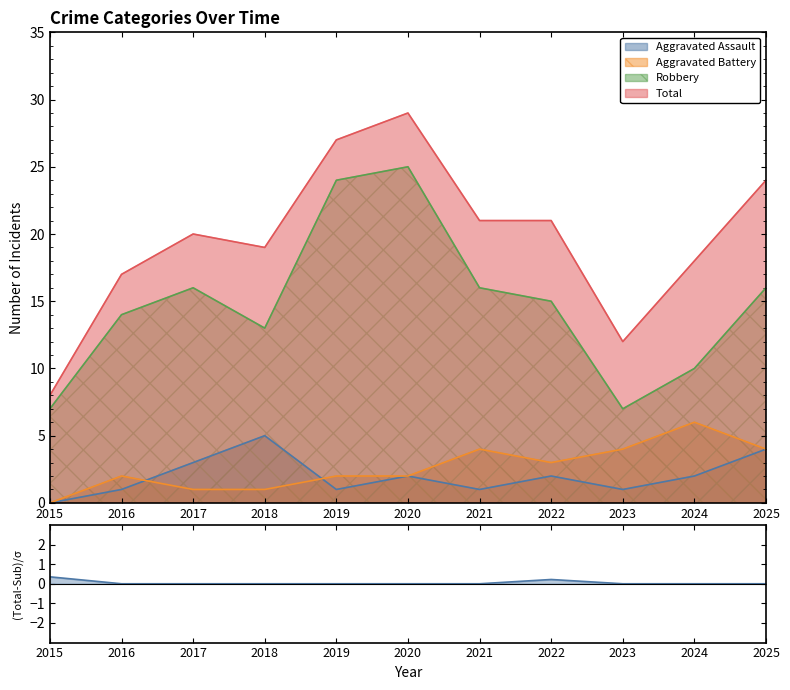

At which label does Robbery first exceed 15?

2017